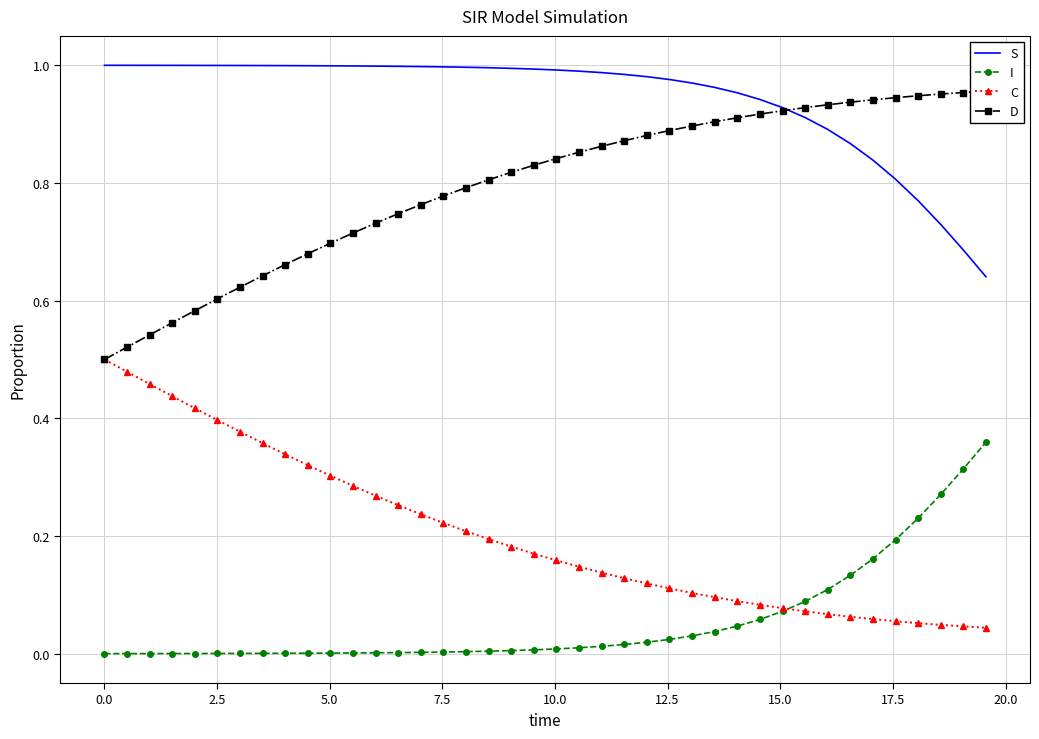

True or false: S and C cross at least once.

False